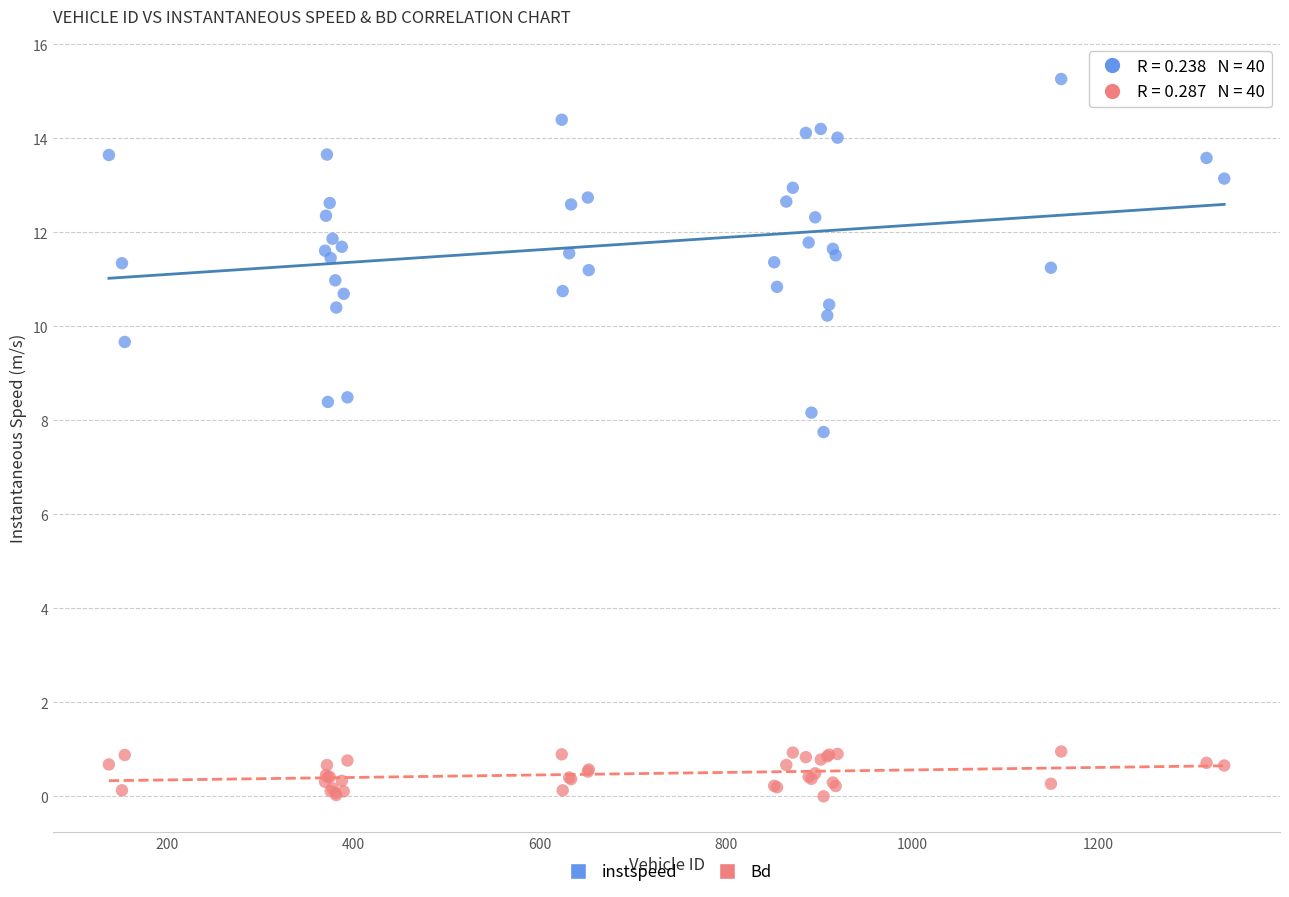

What are all the series names shown in the legend?

instspeed, Bd